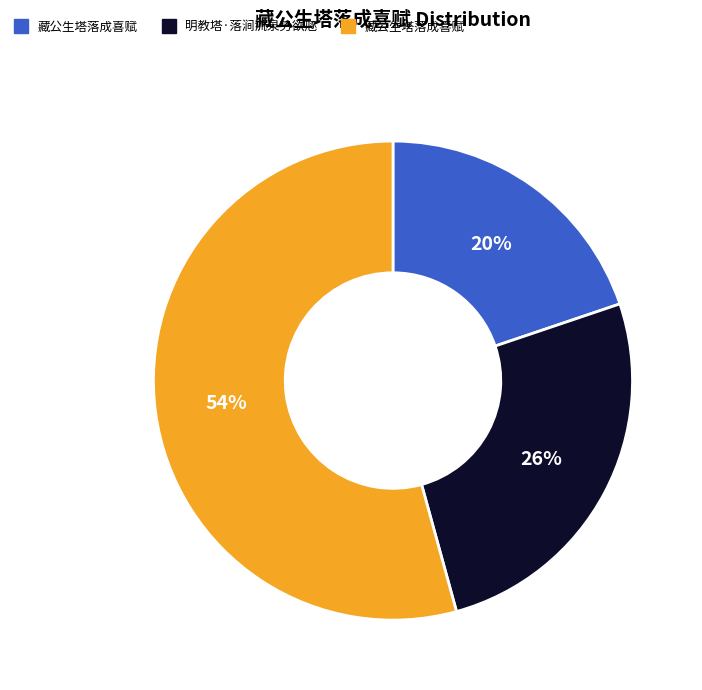

To the nearest percent, what is the average slice percentage?

33%